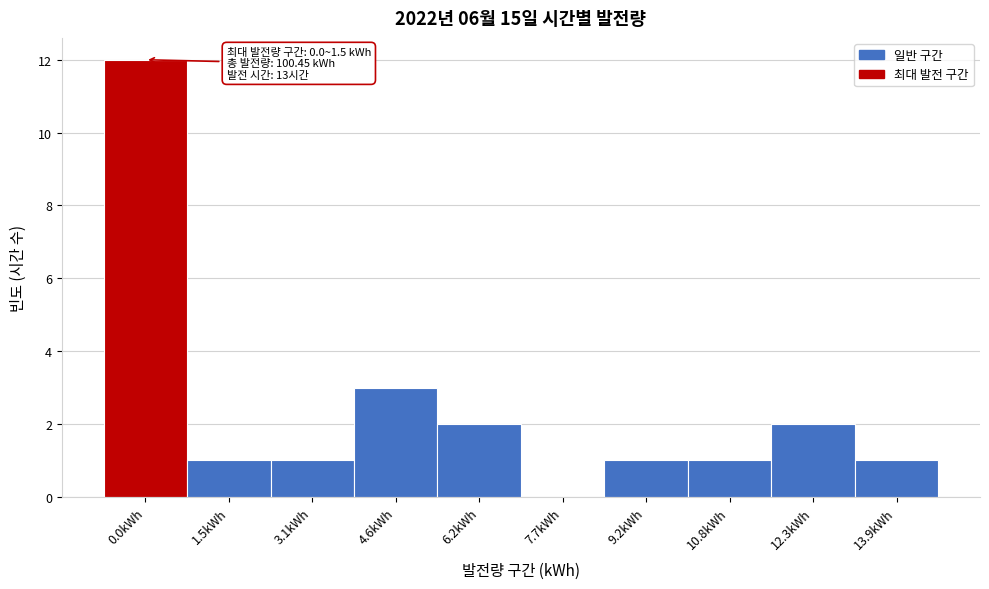

Reading right to left, what are all the values shown in this chart?

13.9kWh=1	12.3kWh=2	10.8kWh=1	9.2kWh=1	7.7kWh=0	6.2kWh=2	4.6kWh=3	3.1kWh=1	1.5kWh=1	0.0kWh=12